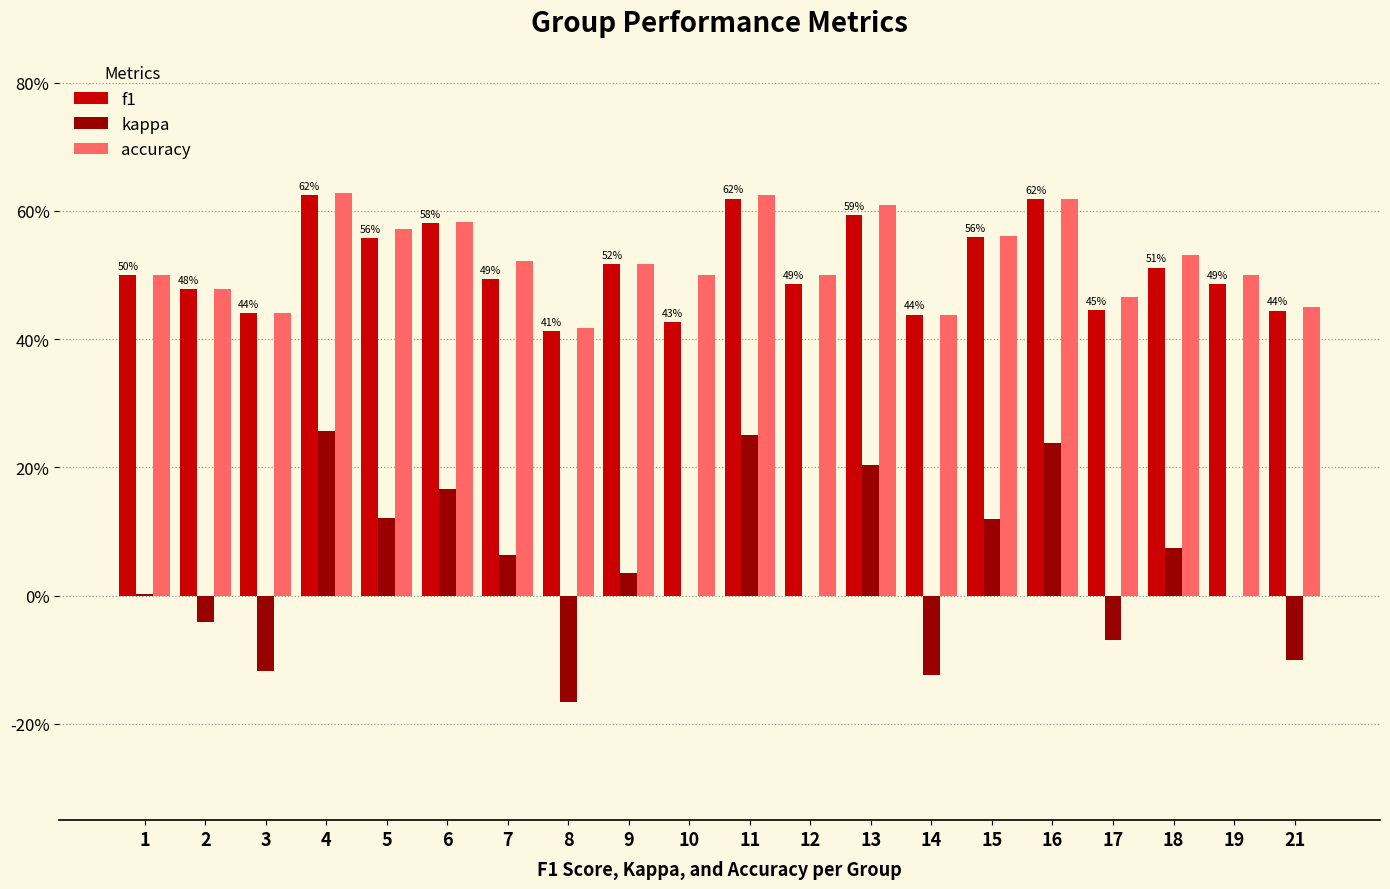

List the labels in order of kappa value, largest first.

4, 11, 16, 13, 6, 5, 15, 18, 7, 9, 1, 10, 12, 19, 2, 17, 21, 3, 14, 8